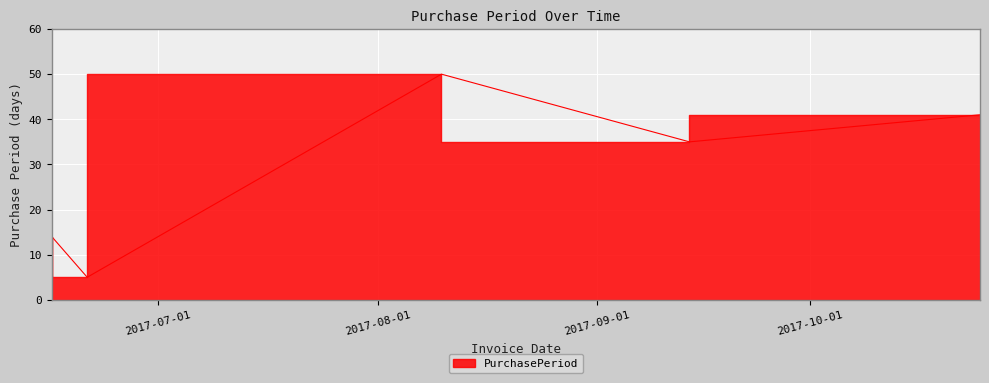

Count the values in the range 14 to 41.

3